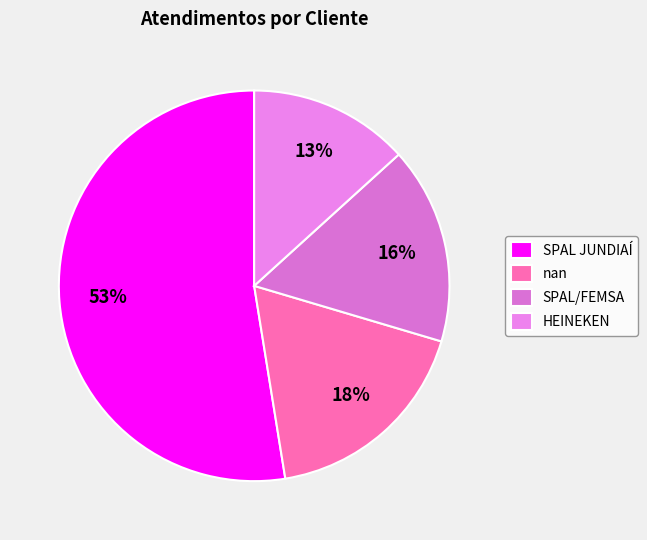

Which category has the biggest portion of the pie?

SPAL JUNDIAÍ